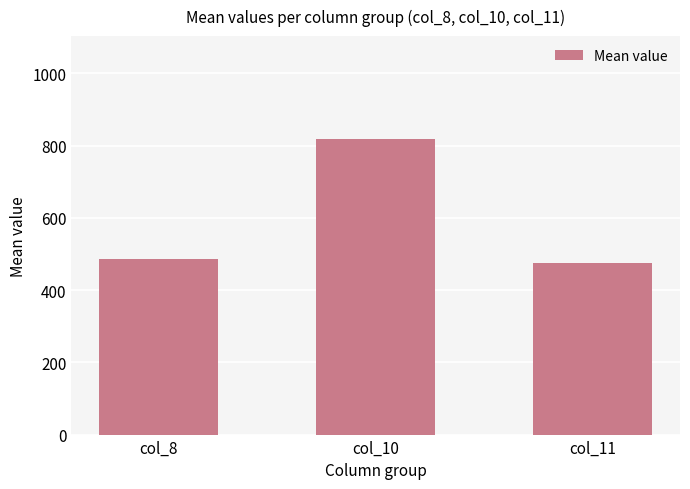

What is the change in value from col_8 to col_11?

-10.4